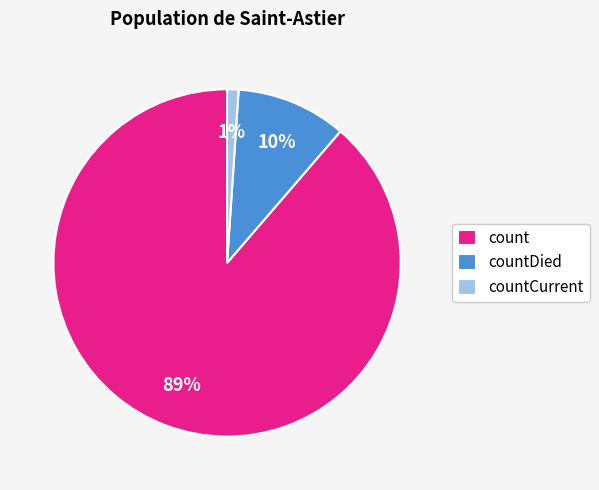

What percentage is the countCurrent slice, to the nearest percent?

1%